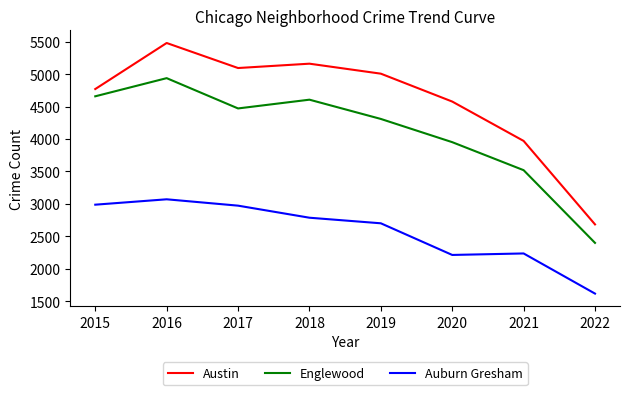

At which category is the sum across all series the highest?

2016